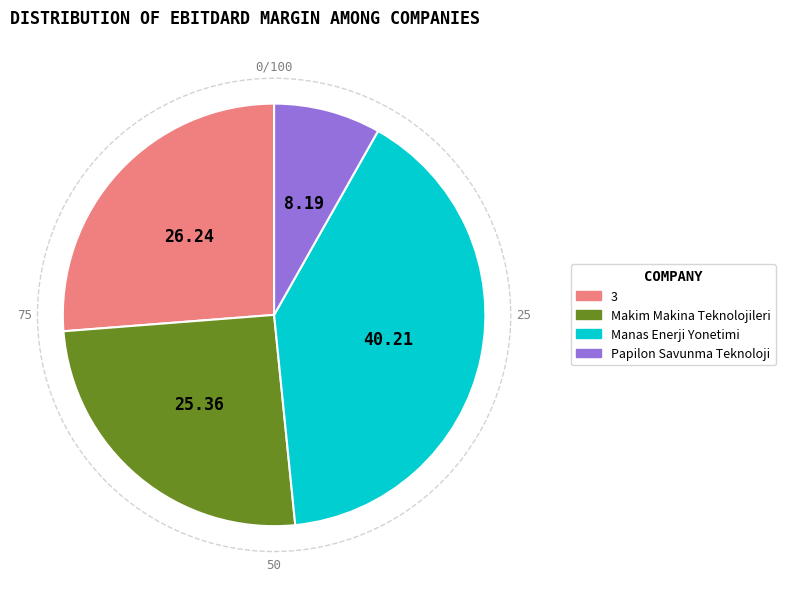

The 3 slice represents 26% of the pie. True or false?

True